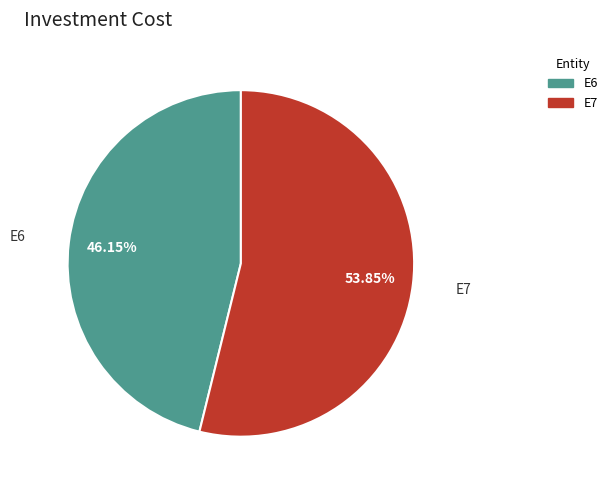

To the nearest percent, what is the difference between the largest and smallest slice percentages?

8%